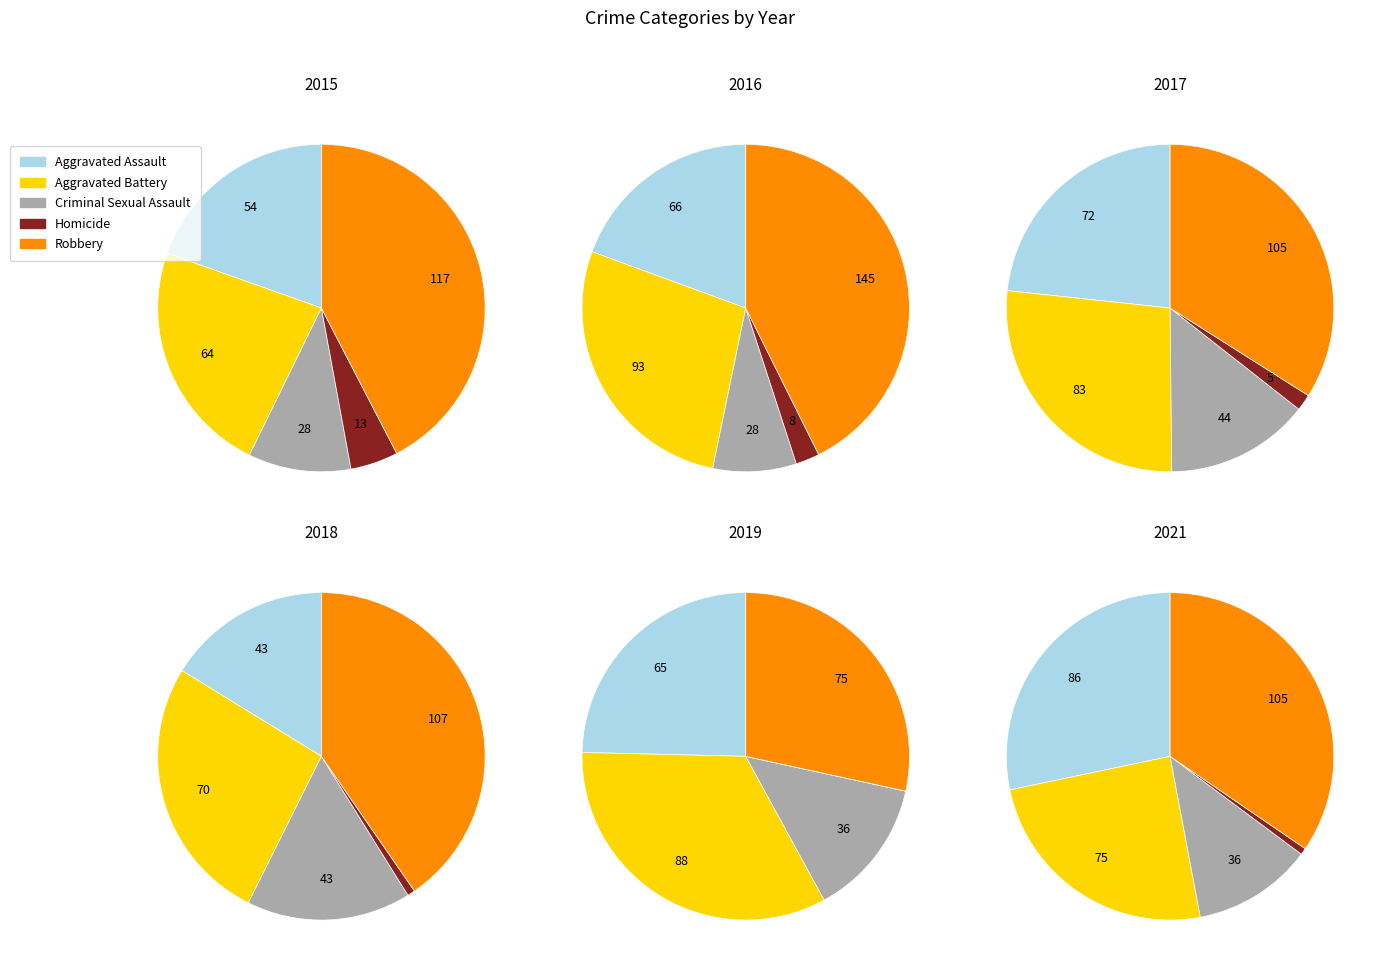

Does Aggravated Battery represent more than half of the total?

No